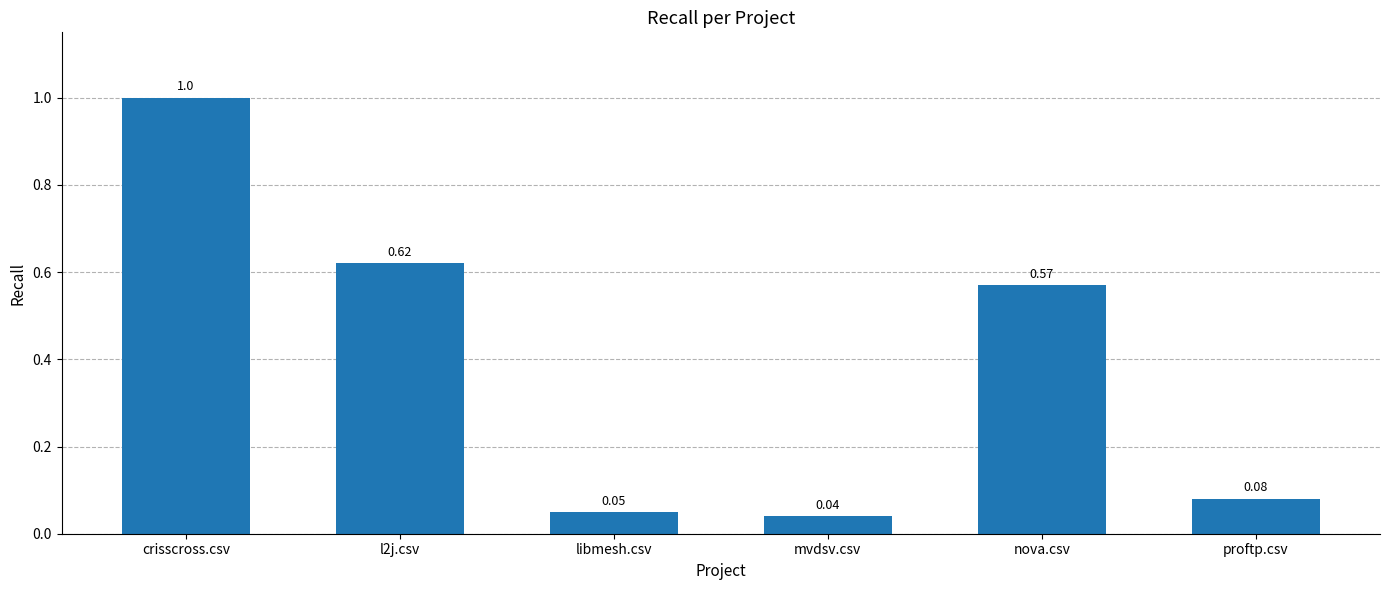

Which has a higher value, l2j.csv or crisscross.csv?

crisscross.csv